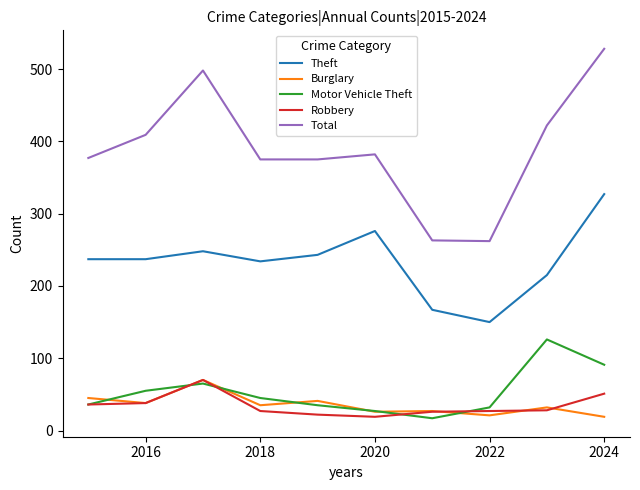

What is the difference between the maximum and minimum values in the Robbery series?

51